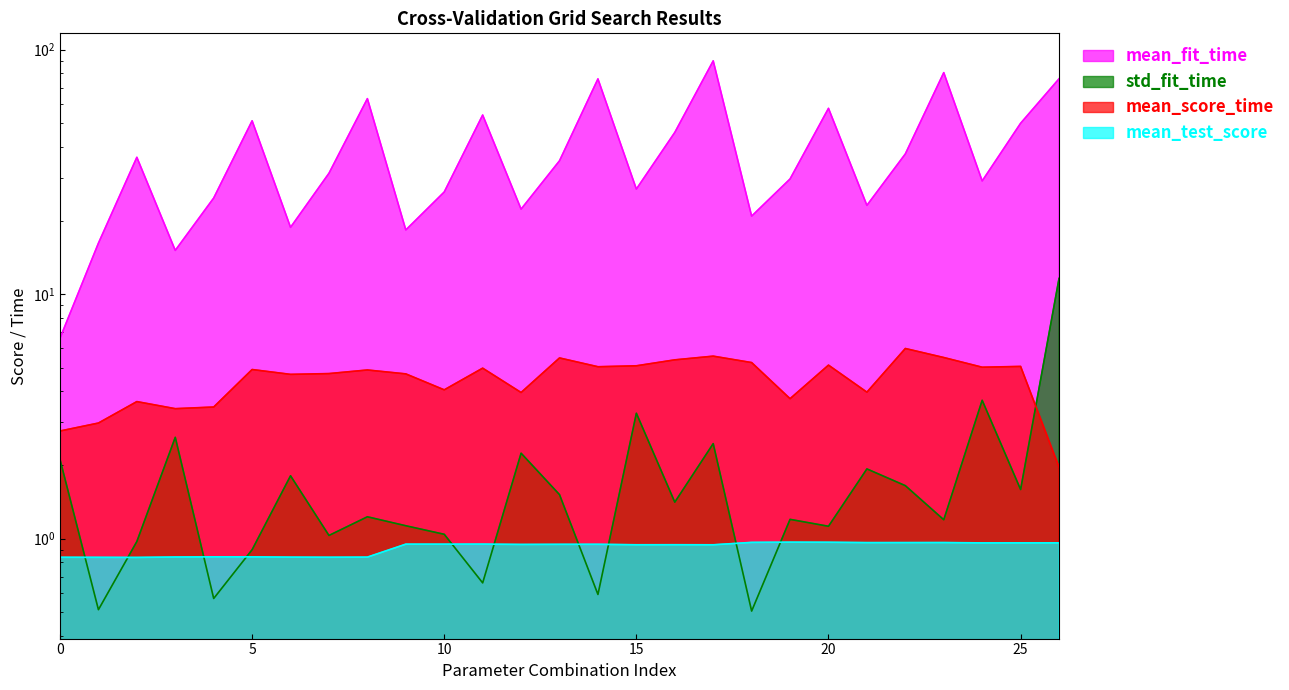

At 11, list the series in order from smallest to largest.

std_fit_time, mean_test_score, mean_score_time, mean_fit_time